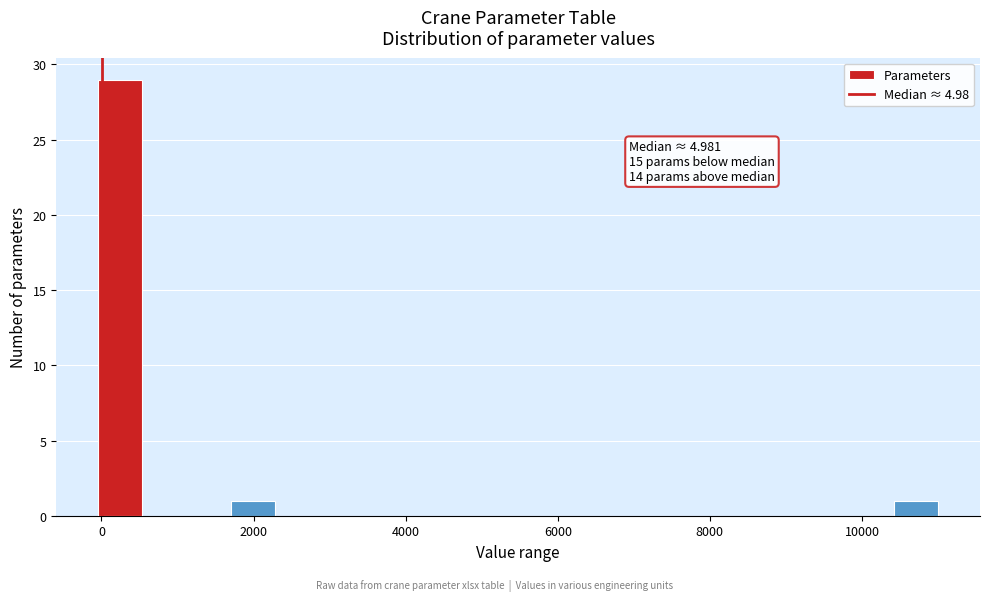

Read against the x-axis, roughly where is the centre of the tallest bar?

200